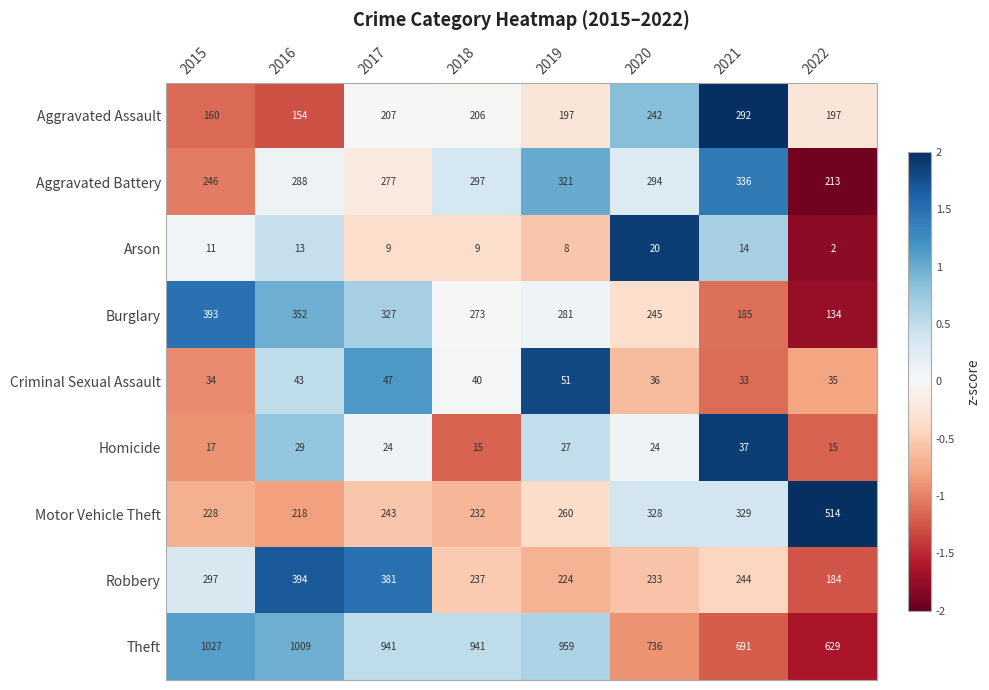

Where is Aggravated Battery nearest to the value 274?

2017